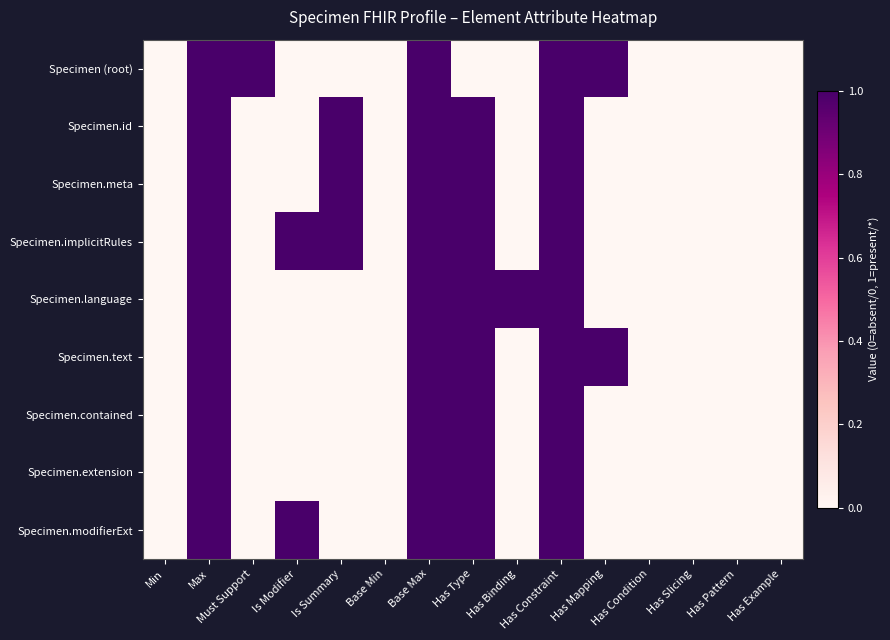

Between Has Constraint and Max, which is larger?

Has Constraint